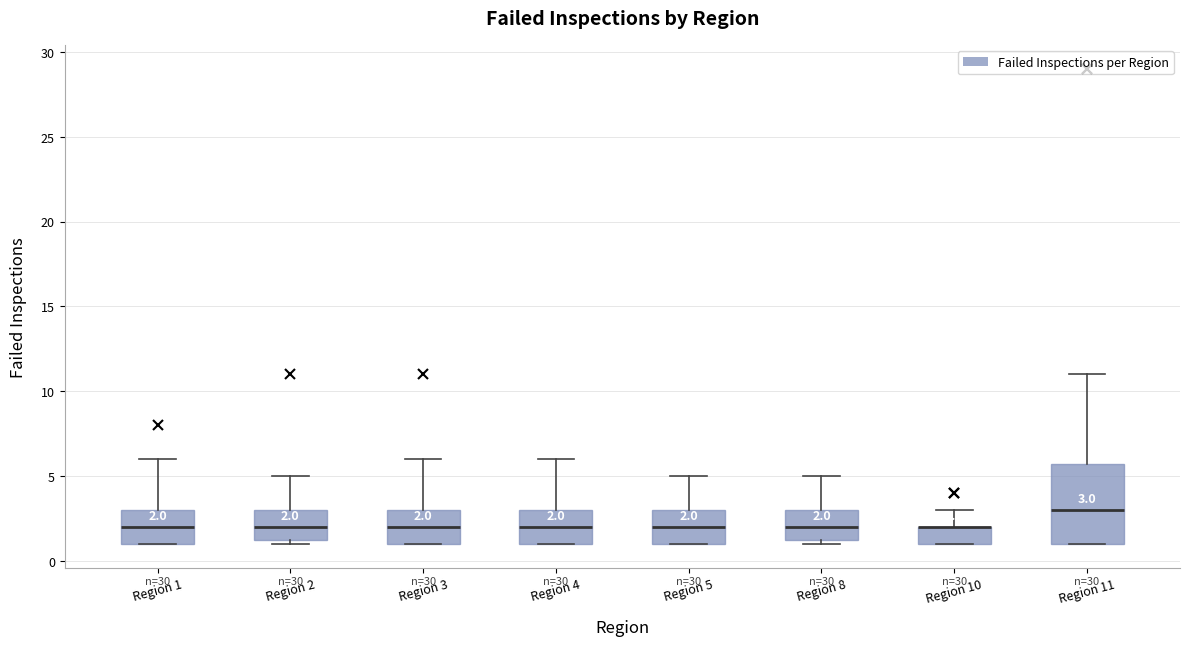

Comparing the boxes themselves (not the whiskers), which one is the tallest?

Region 11